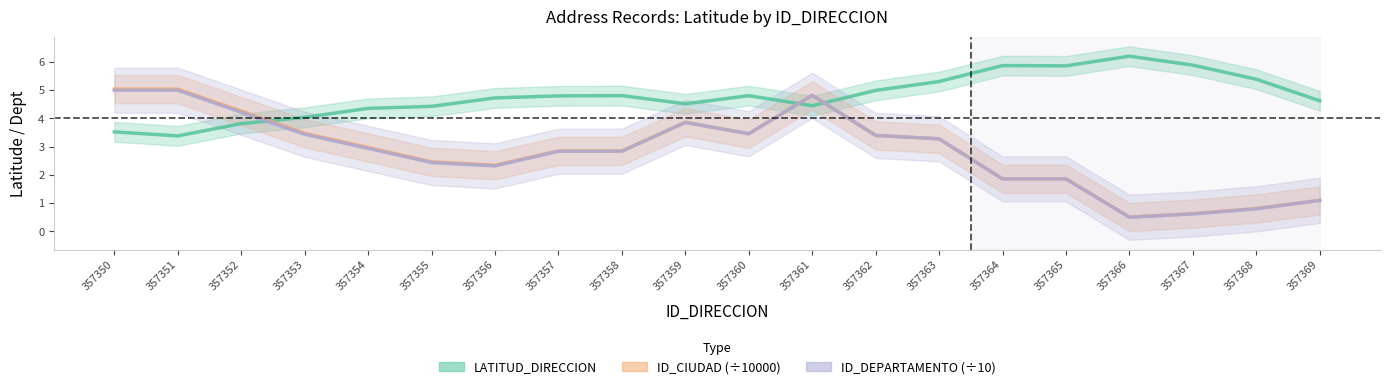

True or false: ID_CIUDAD (÷10000) has a value of 1.9 at 357365.

True